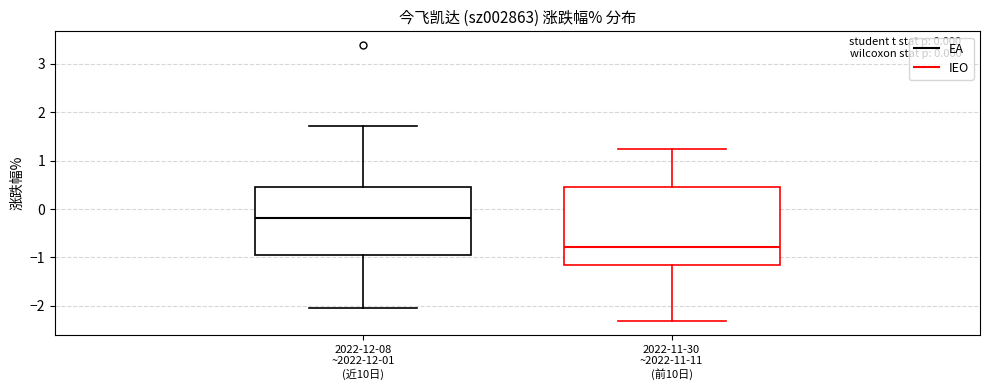

Which box has the highest median line?

2022-12-08 ~2022-12-01 (近10日)